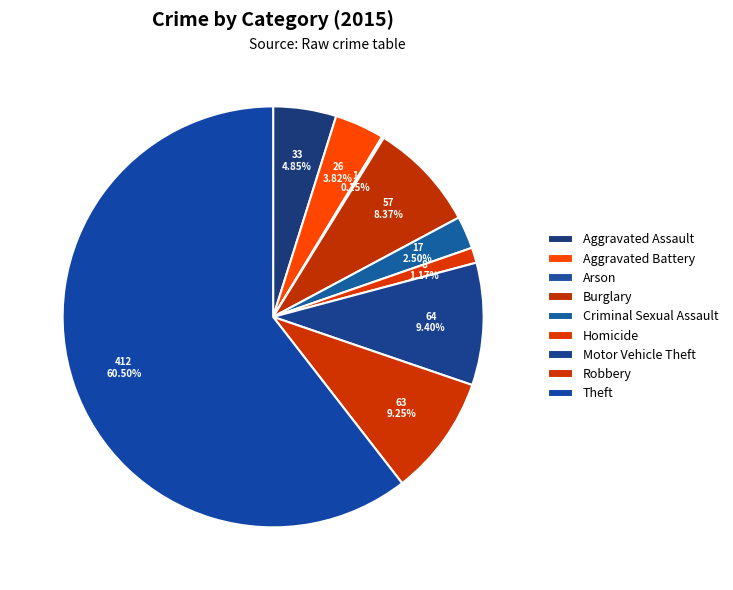

Approximately how many times larger is the value at Robbery compared to Burglary?

1.1